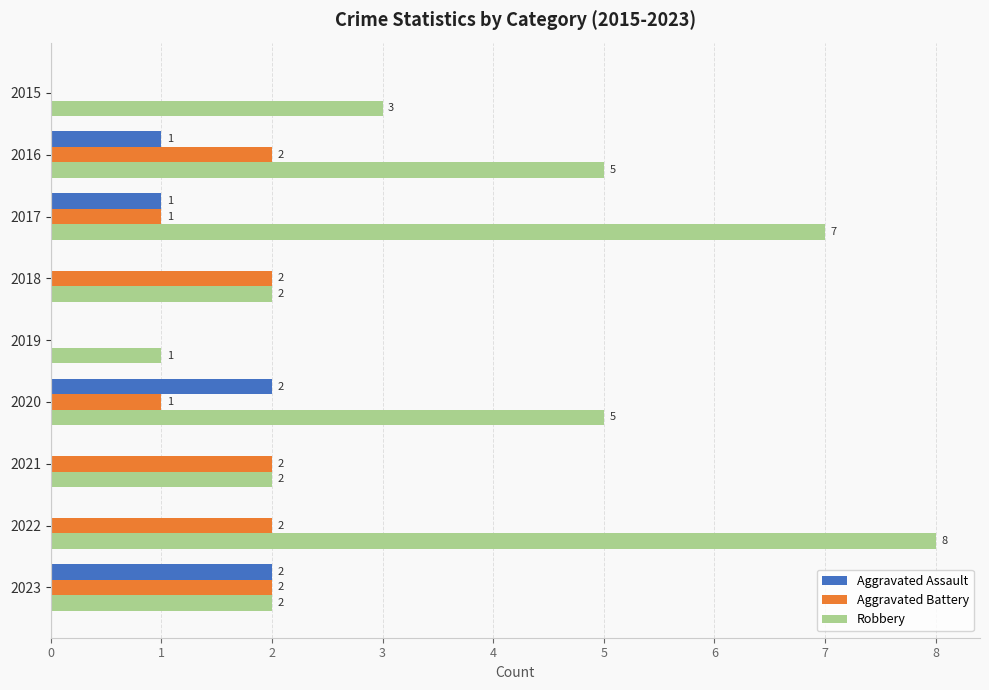

What is the sum of all Robbery values?

35